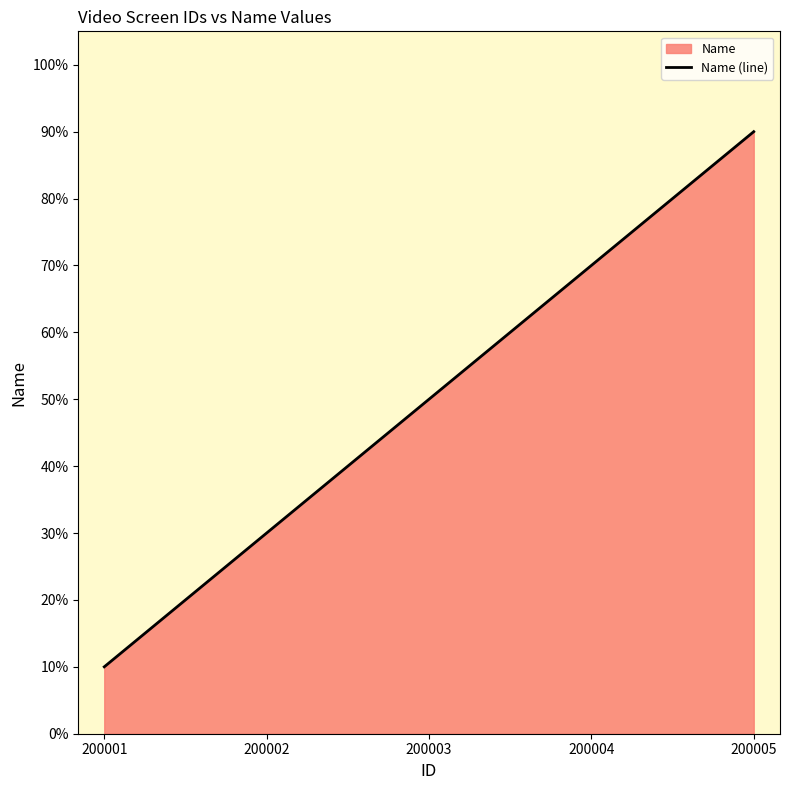

List the labels in order of value, smallest first.

200001, 200002, 200003, 200004, 200005